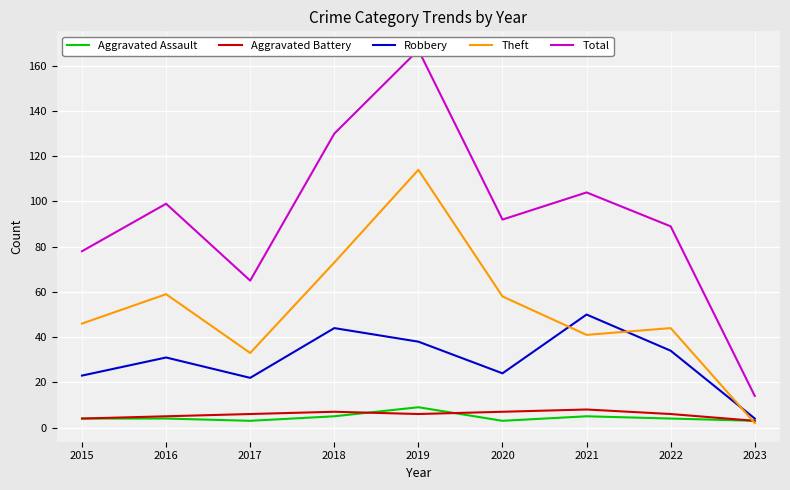

Rank the series by their maximum value, from highest to lowest.

Total, Theft, Robbery, Aggravated Assault, Aggravated Battery